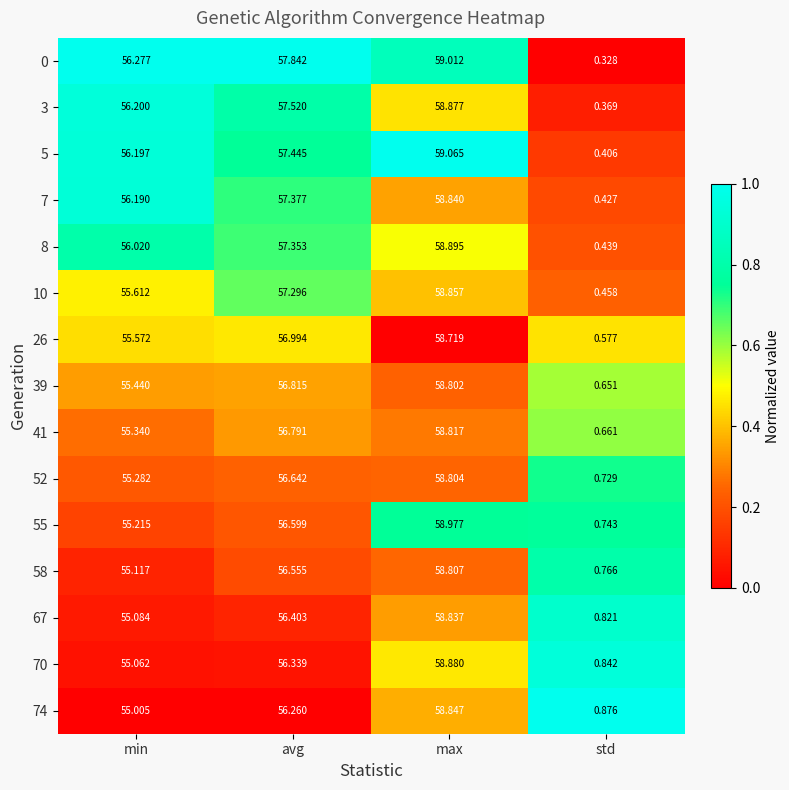

At which category does the chart reach its minimum across all series?

std